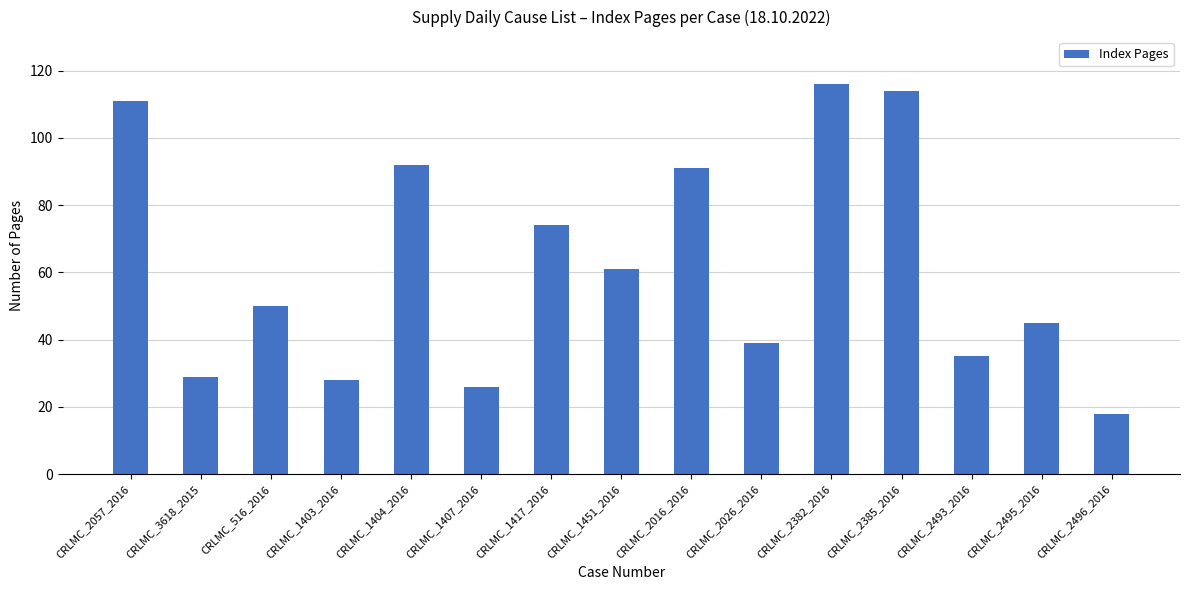

Count the number of categories in the chart.

15